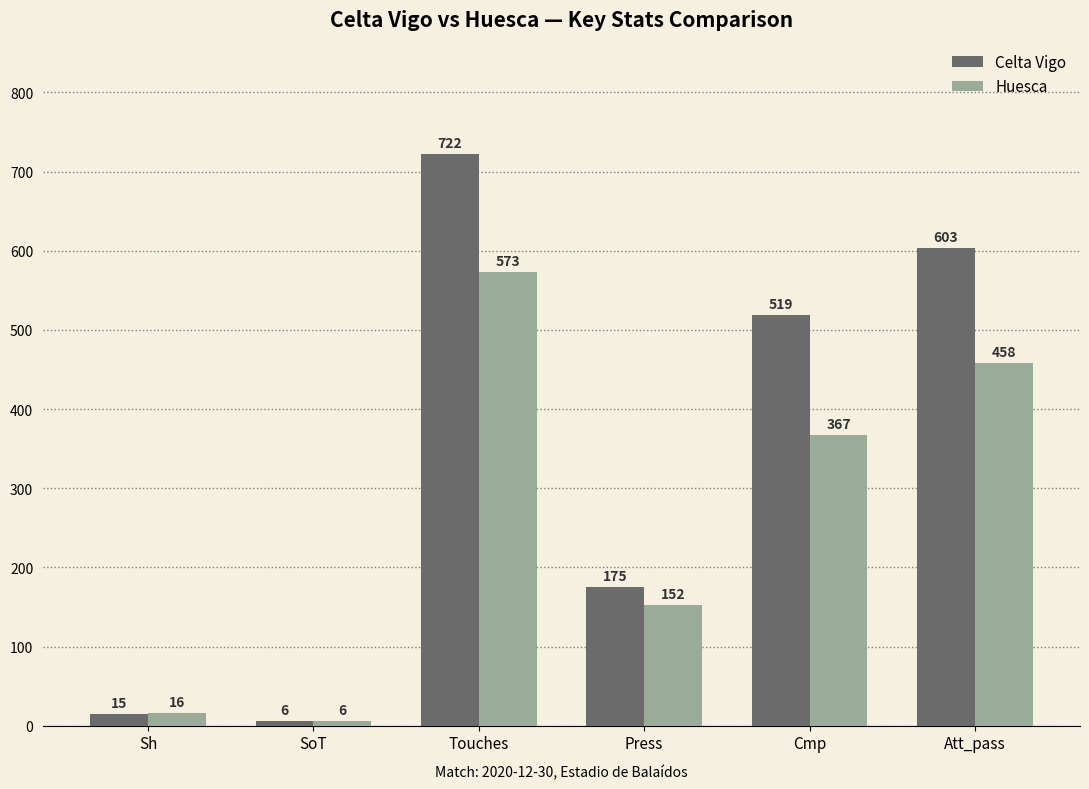

What is the approximate value of Huesca at Att_pass, to the nearest 10?

460